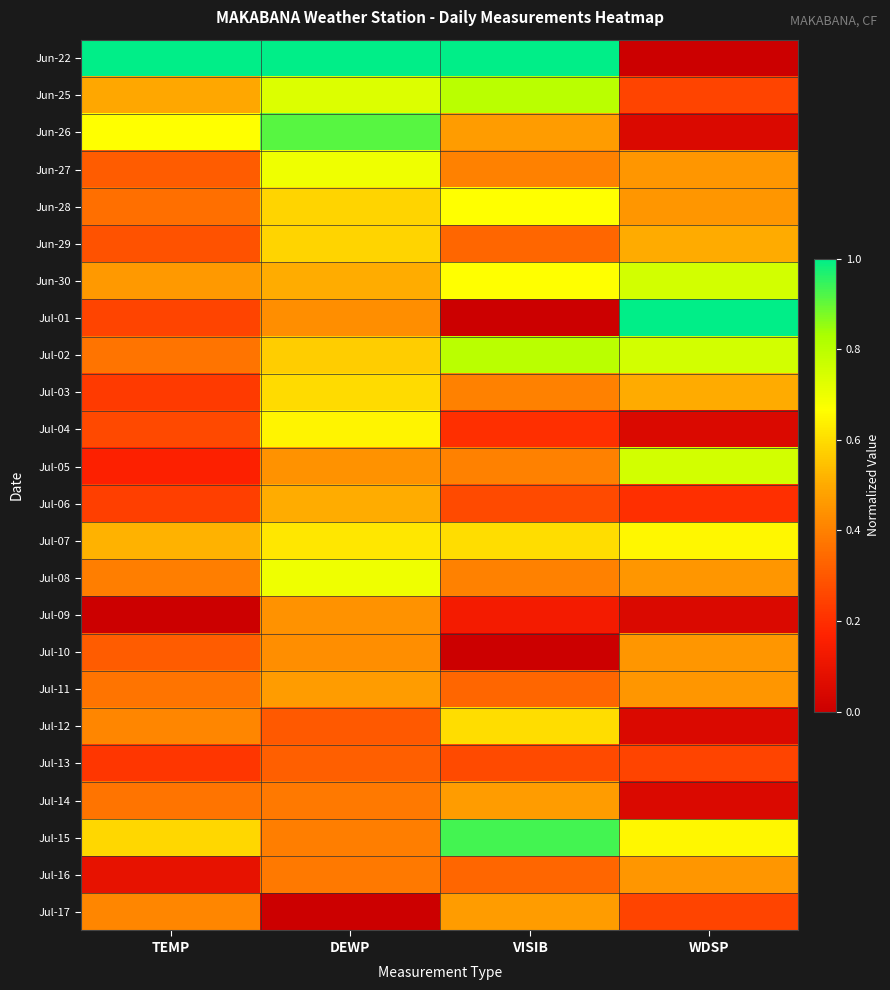

At how many categories does at least one series exceed 0?

4